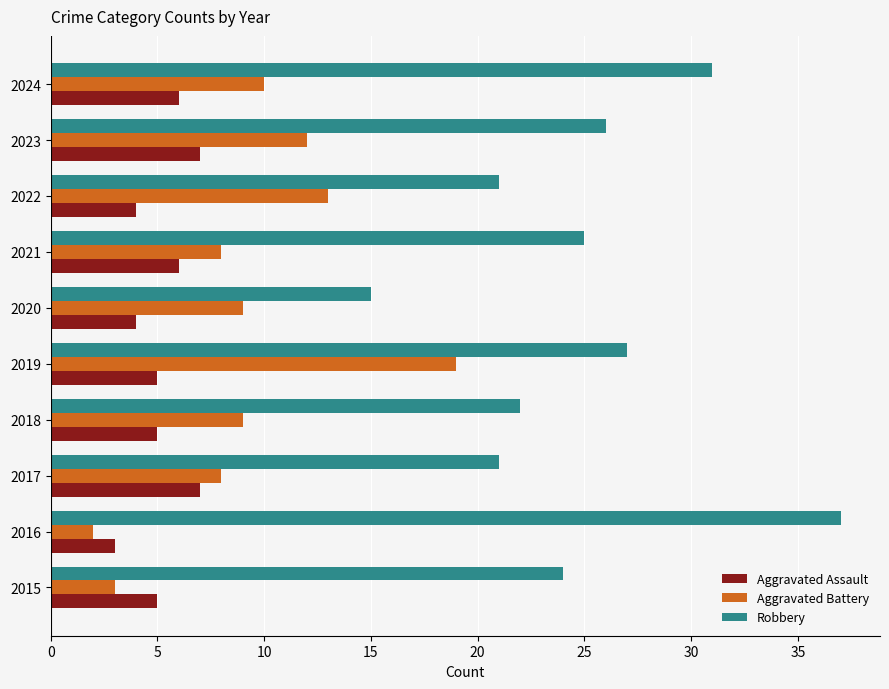

What is the minimum value for Aggravated Assault?

3